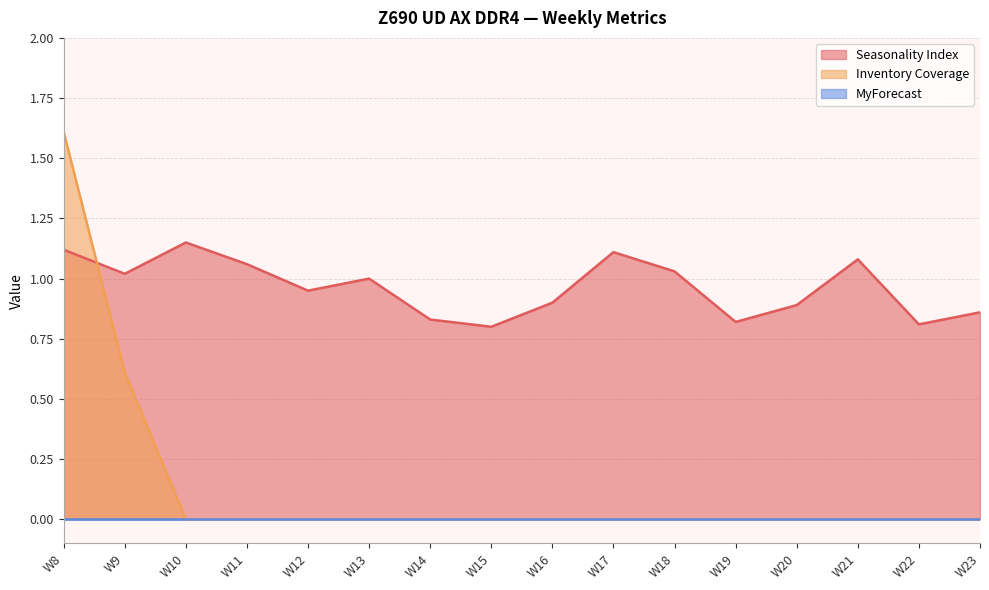

True or false: Seasonality Index has a value of 0.2 at W14.

False